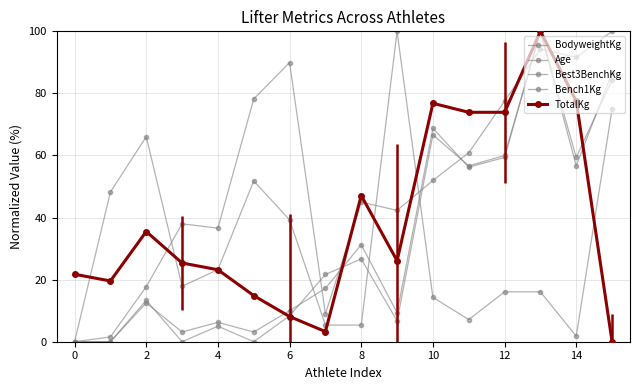

At which label is TotalKg closest to 50?

8